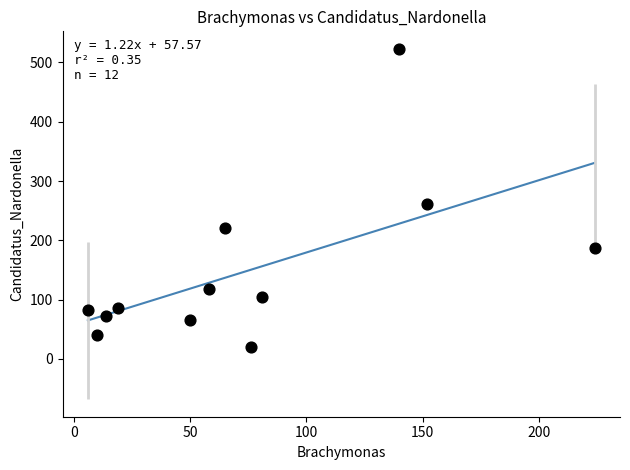

What is the range of X values (max minus min)?

218